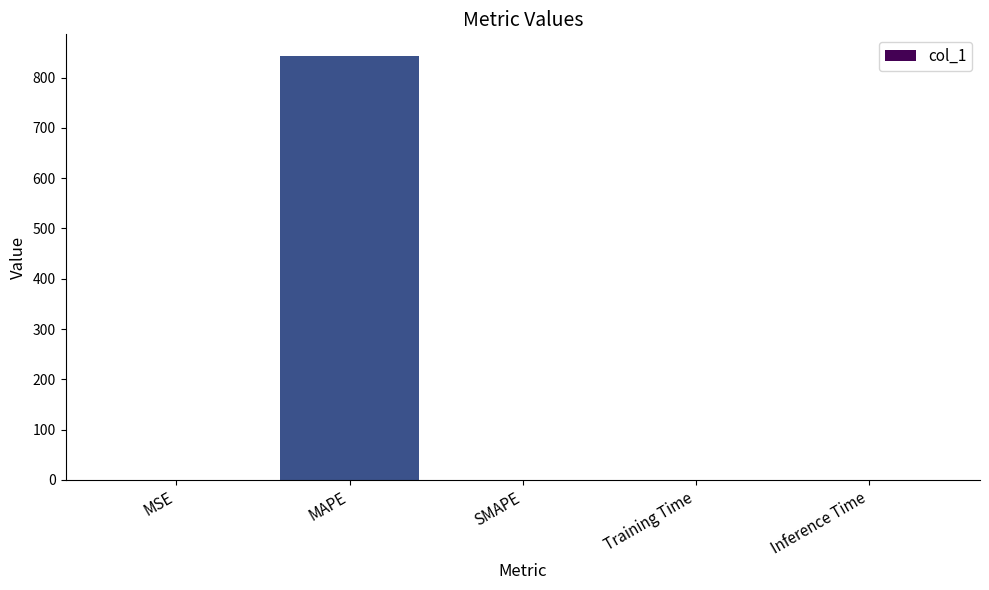

Which label corresponds to the largest value in the chart?

MAPE